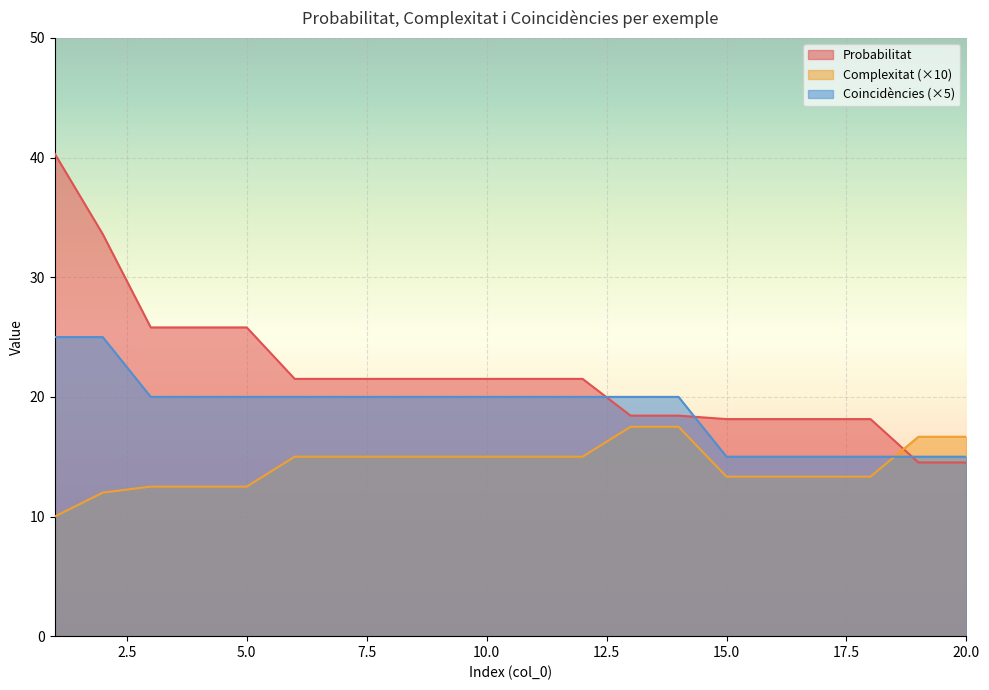

Between 15 and 10, which is larger?

10